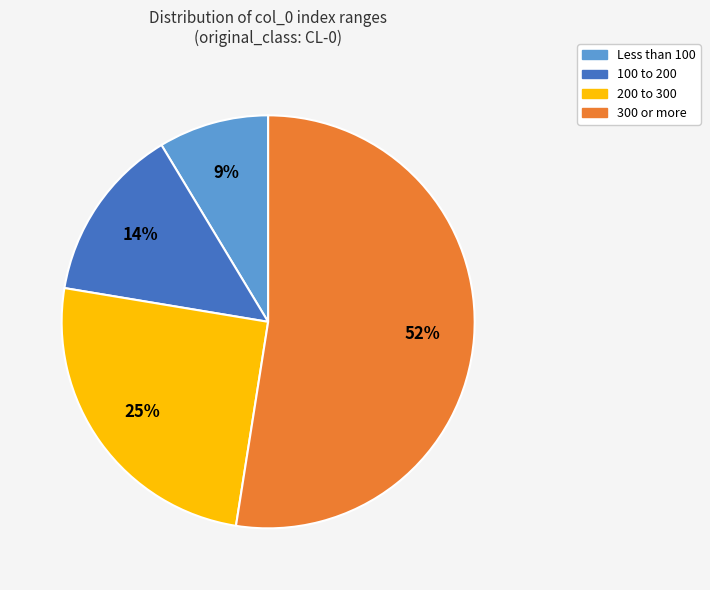

How many slices are in this pie chart?

4